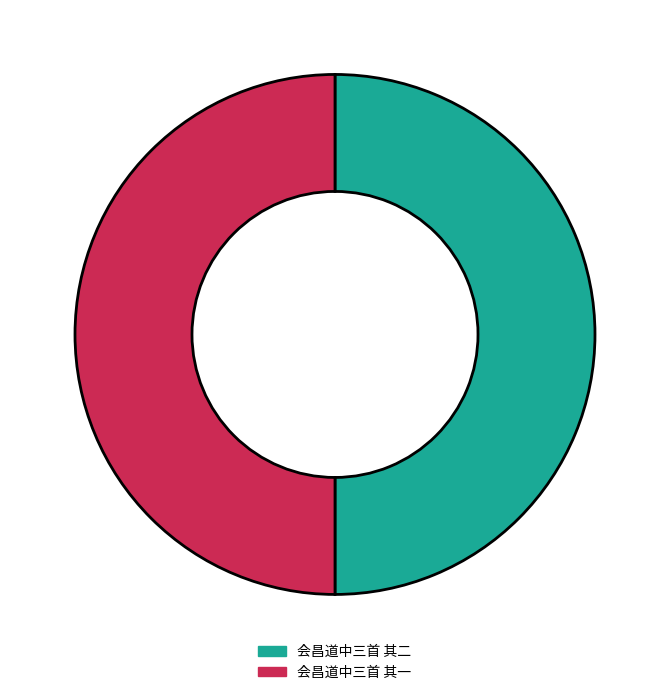

Combined, do 会昌道中三首 其一 and 会昌道中三首 其二 account for over 50%?

Yes